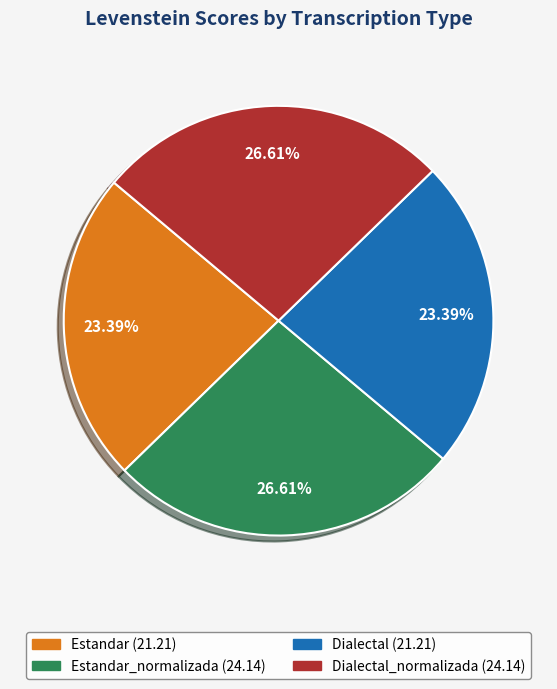

Count the number of slices in the pie.

4